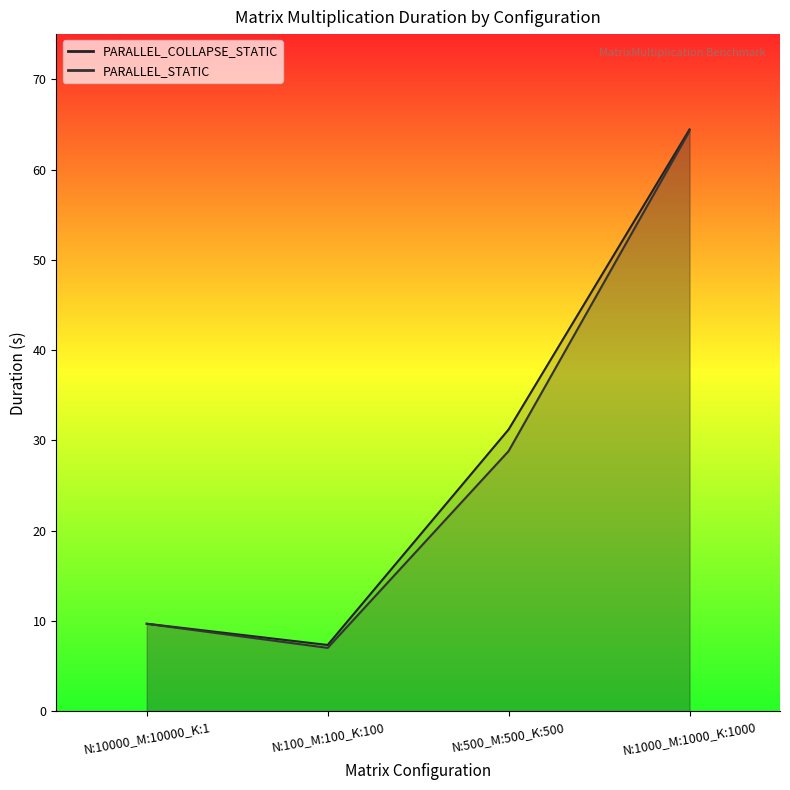

Which category has the highest value across all series?

N:1000_M:1000_K:1000